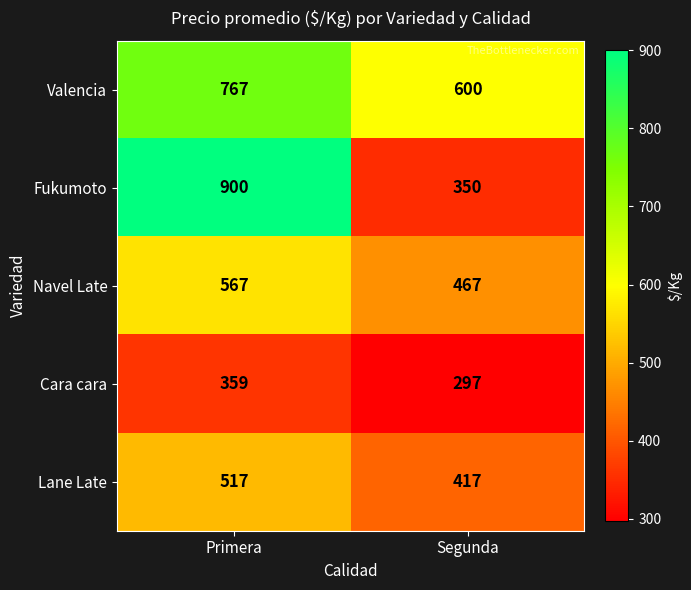

Reading left to right, transcribe all the data shown in this chart.

Valencia: Primera=767	Segunda=600
Fukumoto: Primera=900	Segunda=350
Navel Late: Primera=567	Segunda=467
Cara cara: Primera=359	Segunda=297
Lane Late: Primera=517	Segunda=417